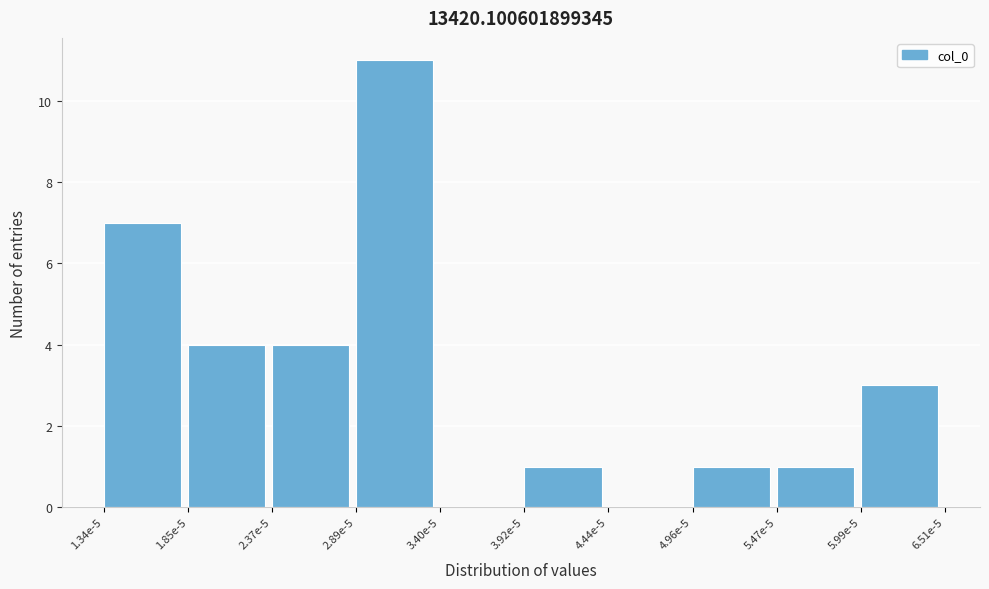

Reading left to right, transcribe all the data shown in this chart.

1.34e-5=7	1.85e-5=4	2.37e-5=4	2.89e-5=11	3.40e-5=0	3.92e-5=1	4.44e-5=0	4.96e-5=1	5.47e-5=1	5.99e-5=3